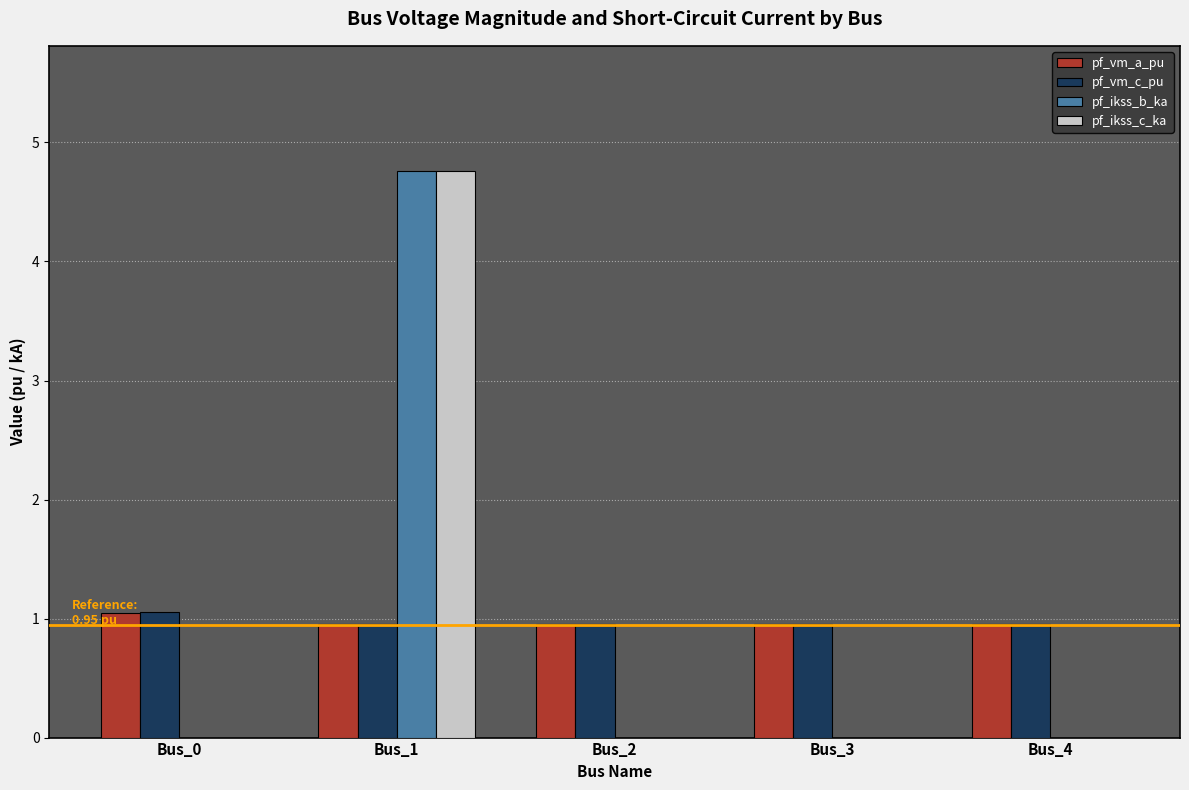

Read the pf_ikss_b_ka value at Bus_1.

4.8